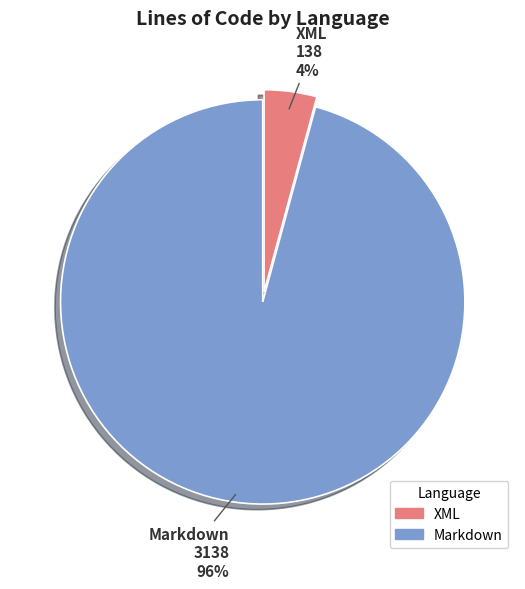

To the nearest percent, what is the difference between the XML and Markdown slice percentages?

92%